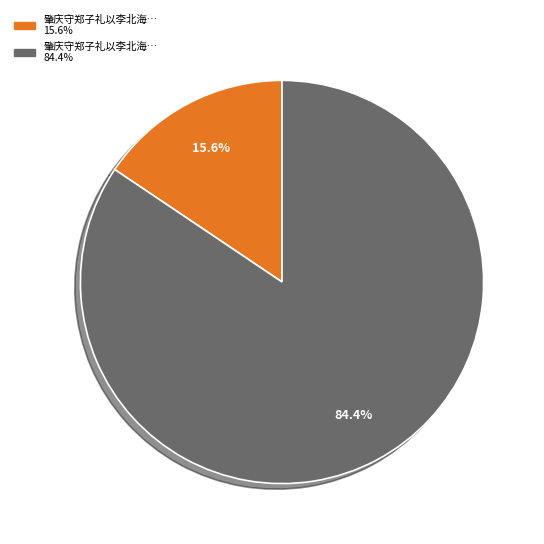

Does any single category account for the majority?

Yes